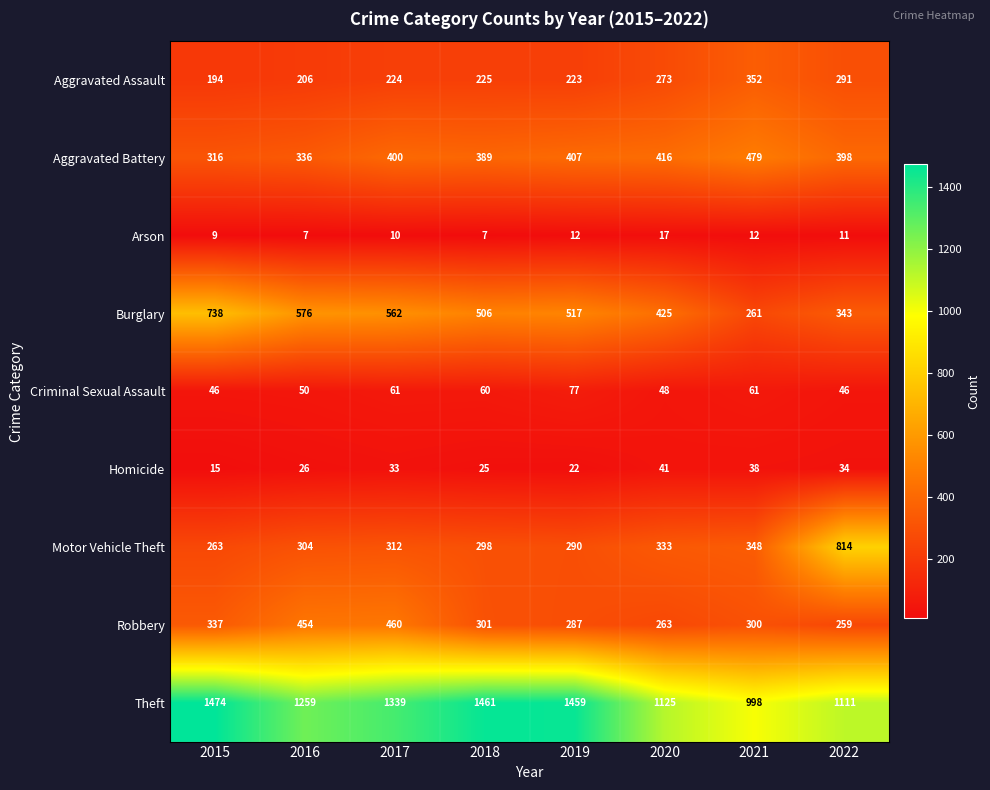

What is the difference between the maximum and second lowest values in the Criminal Sexual Assault series?

31